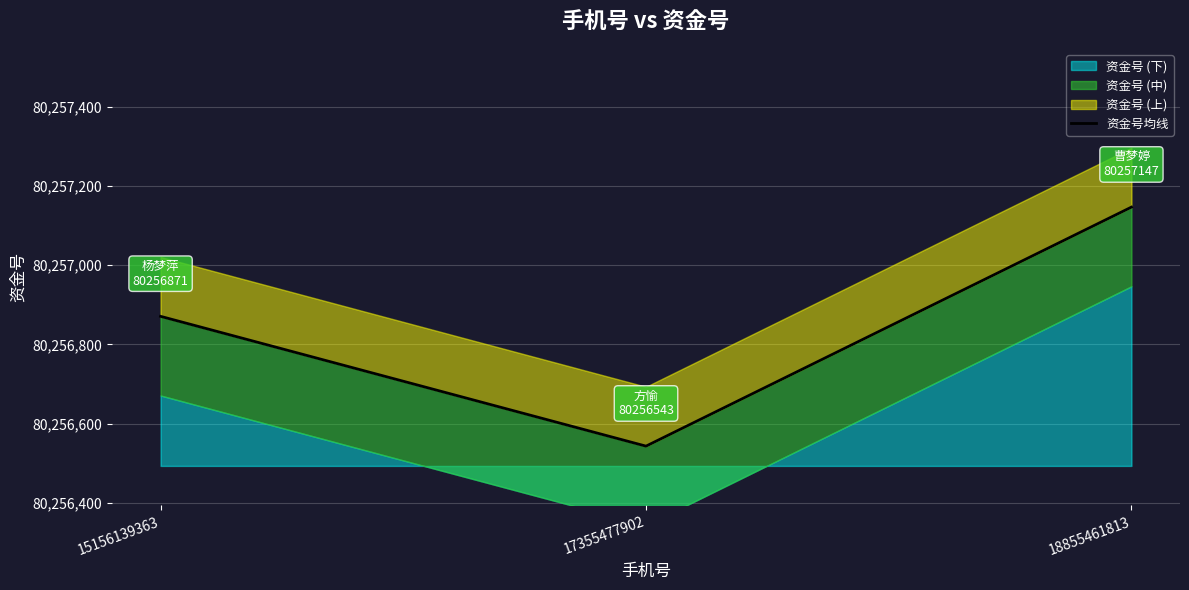

List the labels in order of value, smallest first.

17355477902, 15156139363, 18855461813